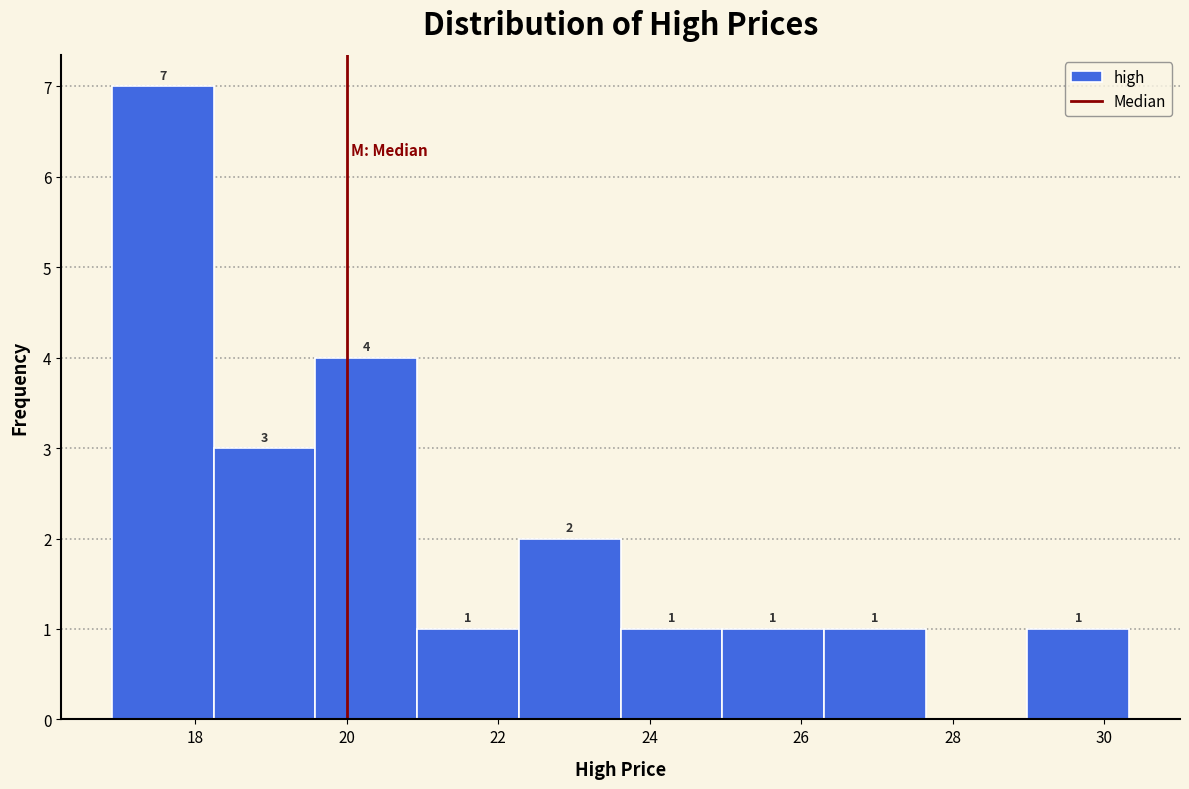

Over which range of the x-axis is the bar tallest?

17.0 to 18.2